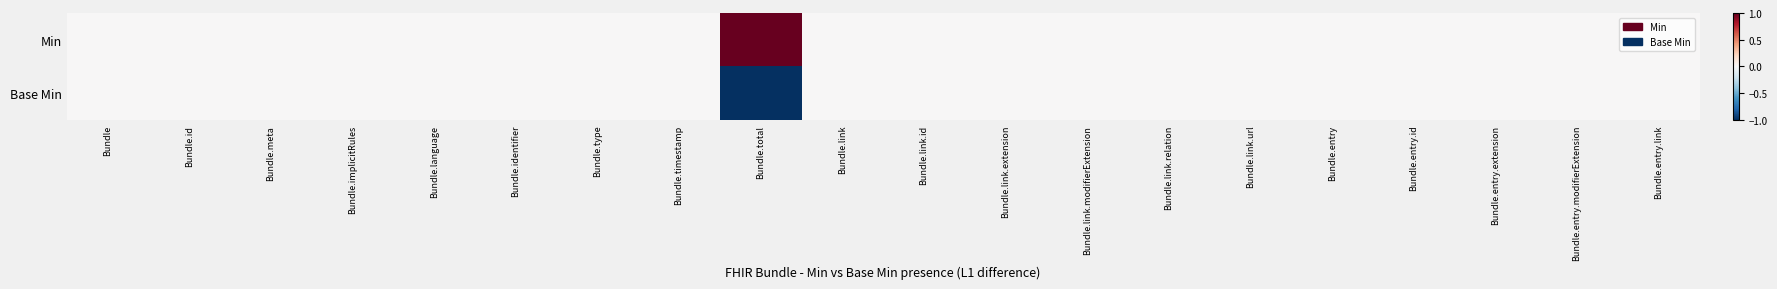

Reading left to right, what are all the values shown in this chart?

Min: Bundle=0	Bundle.id=0	Bundle.meta=0	Bundle.implicitRules=0	Bundle.language=0	Bundle.identifier=0	Bundle.type=0	Bundle.timestamp=0	Bundle.total=1	Bundle.link=0	Bundle.link.id=0	Bundle.link.extension=0	Bundle.link.modifierExtension=0	Bundle.link.relation=0	Bundle.link.url=0	Bundle.entry=0	Bundle.entry.id=0	Bundle.entry.extension=0	Bundle.entry.modifierExtension=0	Bundle.entry.link=0
Base Min: Bundle=0	Bundle.id=0	Bundle.meta=0	Bundle.implicitRules=0	Bundle.language=0	Bundle.identifier=0	Bundle.type=0	Bundle.timestamp=0	Bundle.total=-1	Bundle.link=0	Bundle.link.id=0	Bundle.link.extension=0	Bundle.link.modifierExtension=0	Bundle.link.relation=0	Bundle.link.url=0	Bundle.entry=0	Bundle.entry.id=0	Bundle.entry.extension=0	Bundle.entry.modifierExtension=0	Bundle.entry.link=0